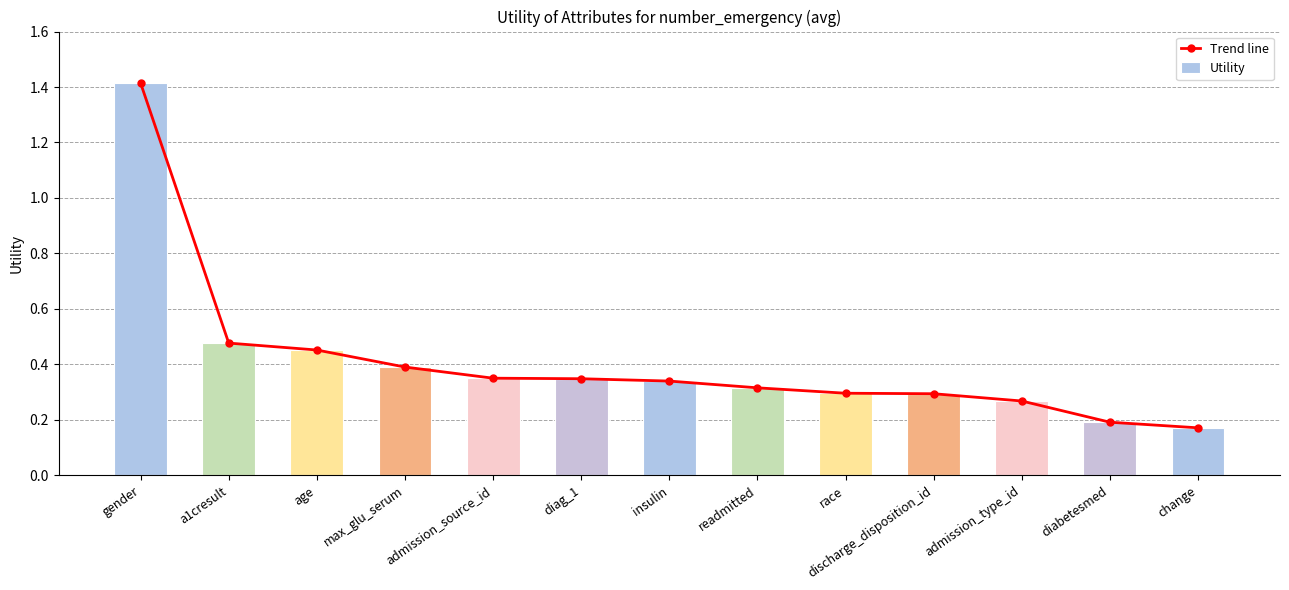

What is the greatest value displayed?

1.4